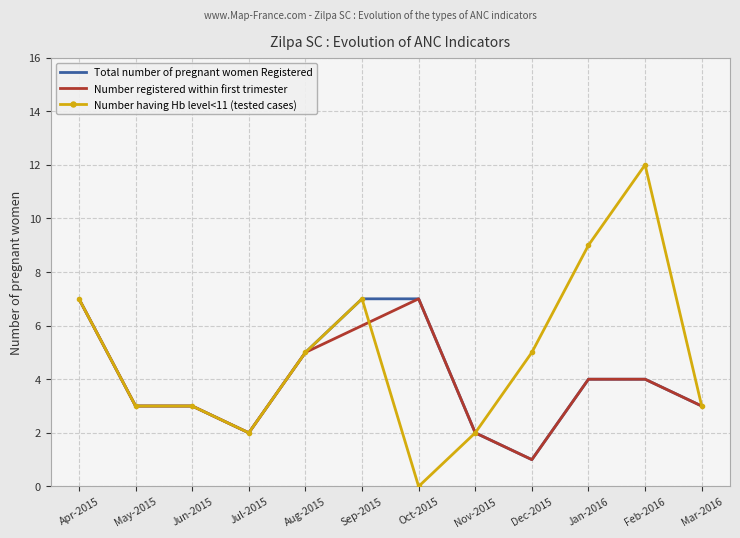

What value does the Number registered within first trimester series have at Jan-2016?

4